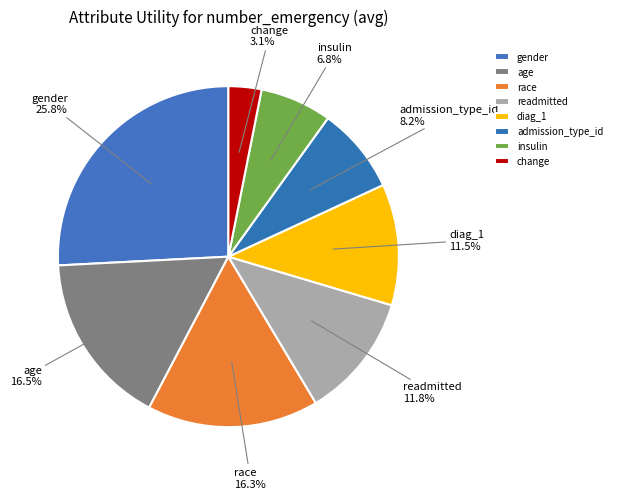

Count the number of slices in the pie.

8